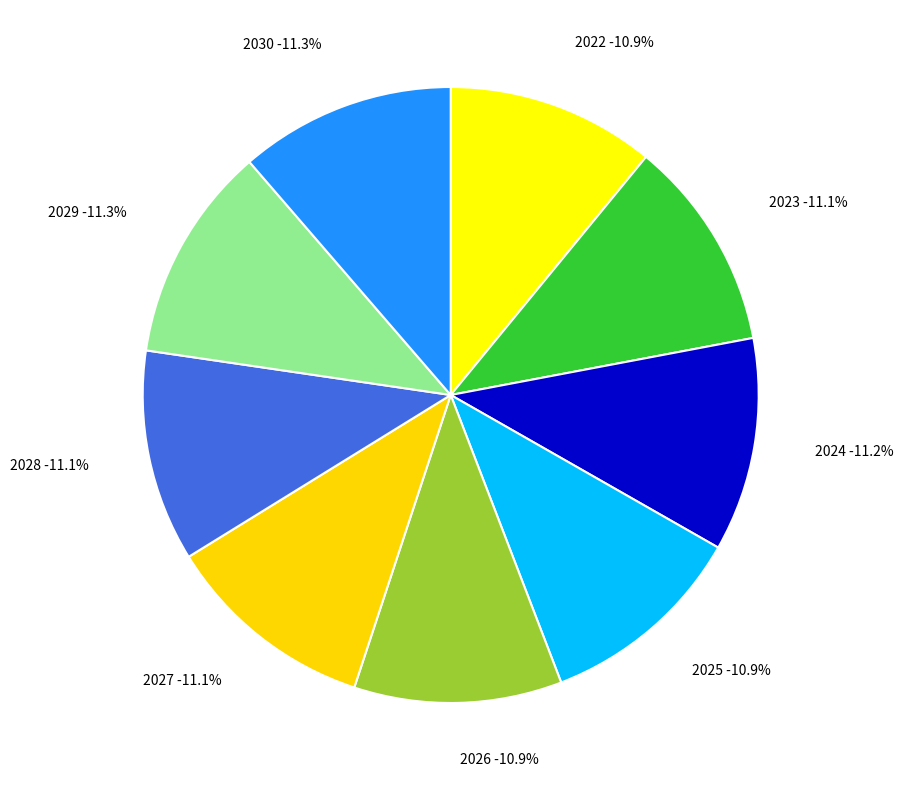

Is it true that 2023 is 5% of the pie?

False